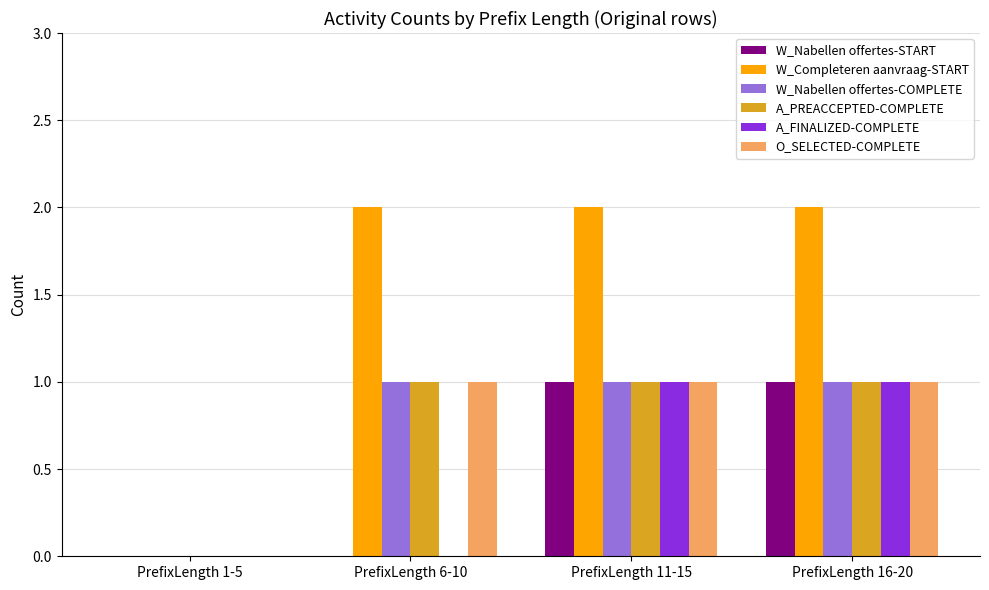

Which series has the largest range (max minus min)?

W_Completeren aanvraag-START